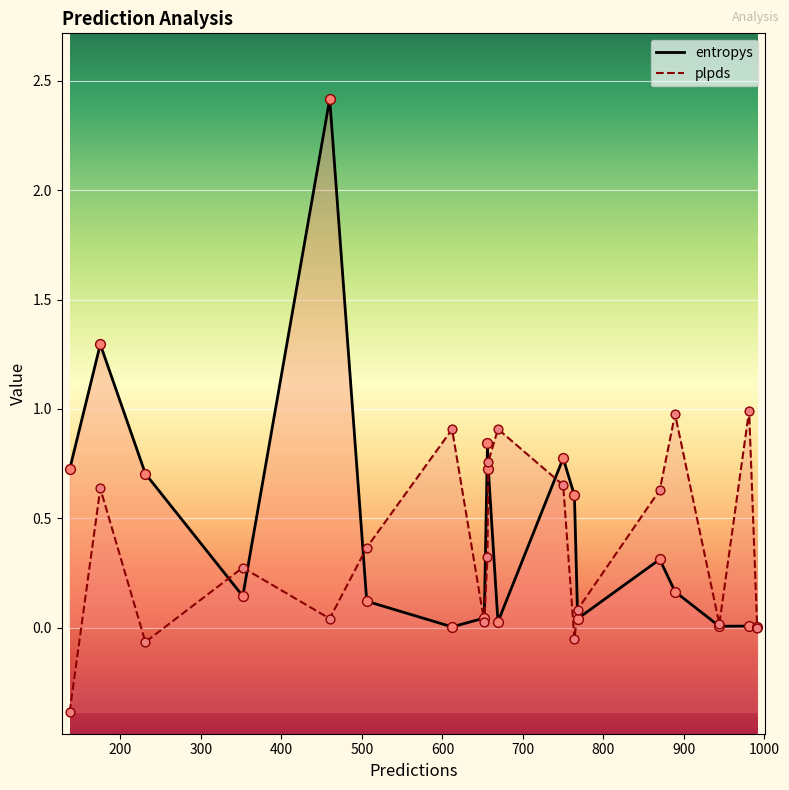

At how many categories does at least one series exceed 0?

19